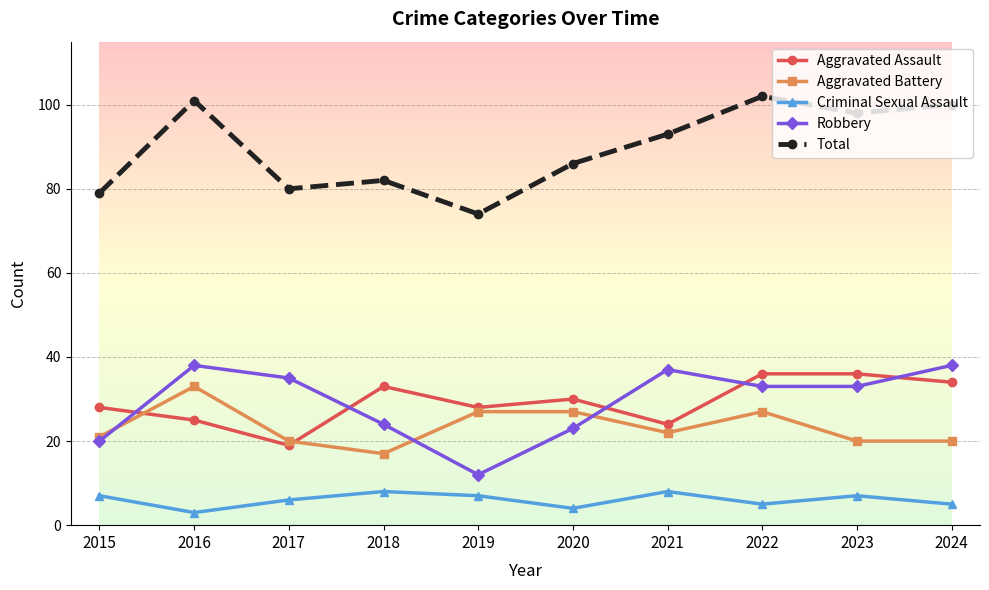

What are all the series names shown in the legend?

Aggravated Assault, Aggravated Battery, Criminal Sexual Assault, Robbery, Total